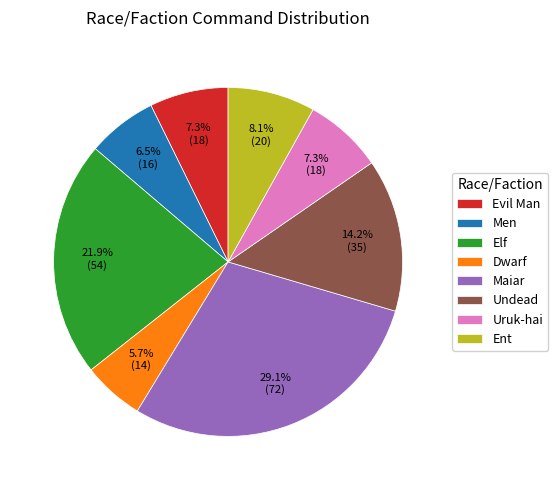

What percentage do Men and Evil Man together represent?

13.8%